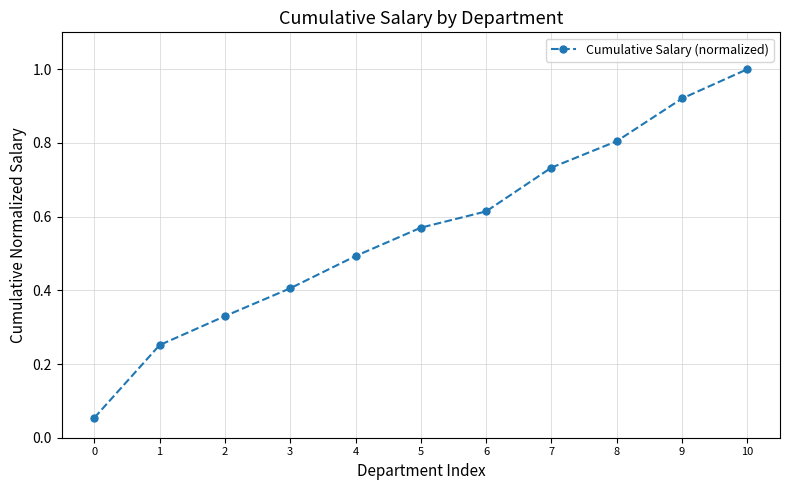

Is it true that the value at 7 is 1.0?

False